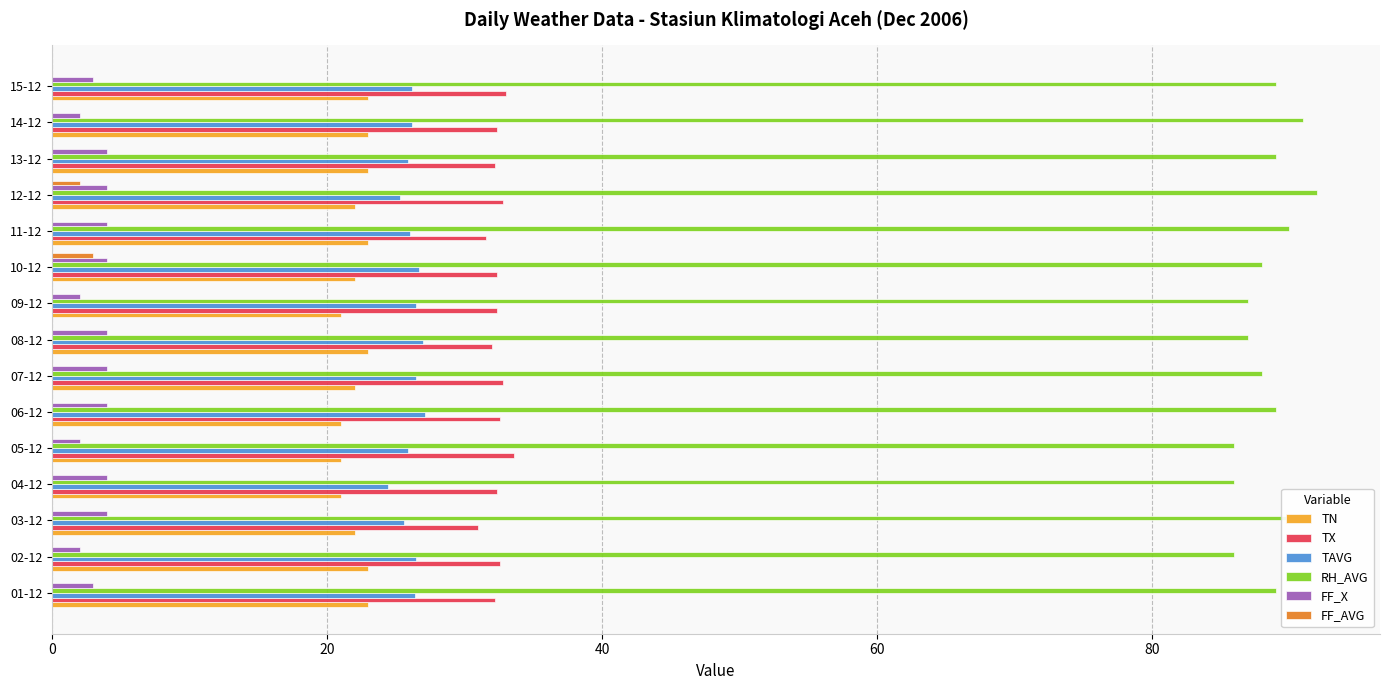

How many distinct data groups are displayed?

6